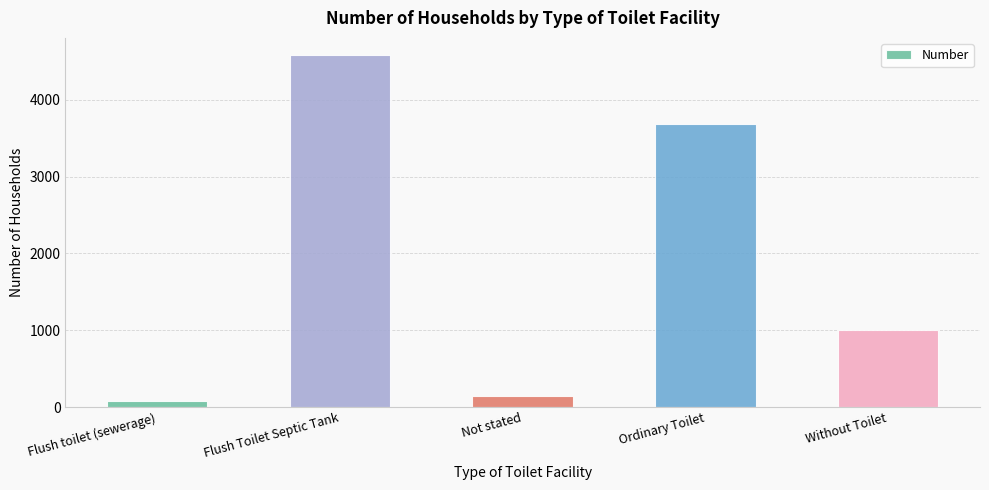

How many bars are there in total?

5